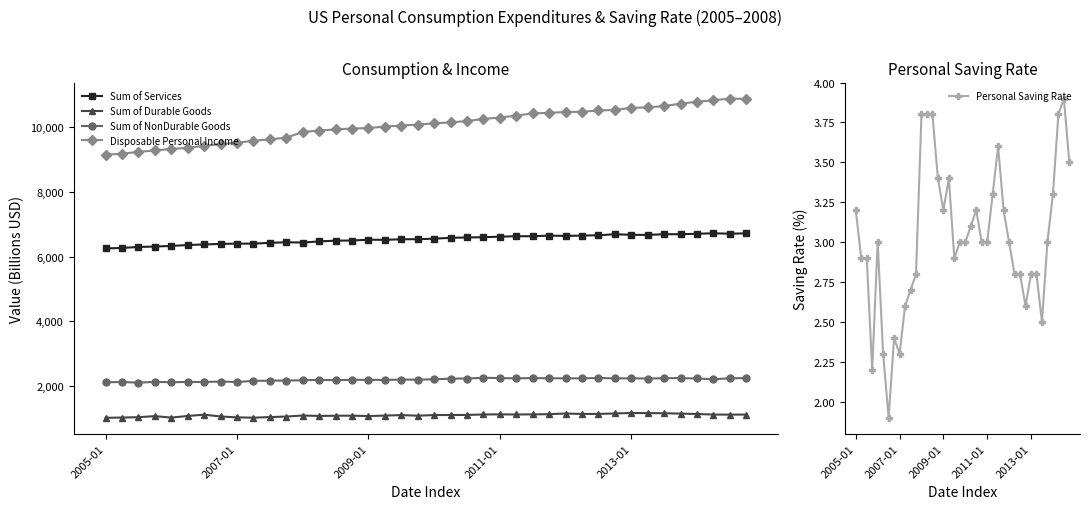

True or false: Sum of Services and Sum of NonDurable Goods cross at least once.

False